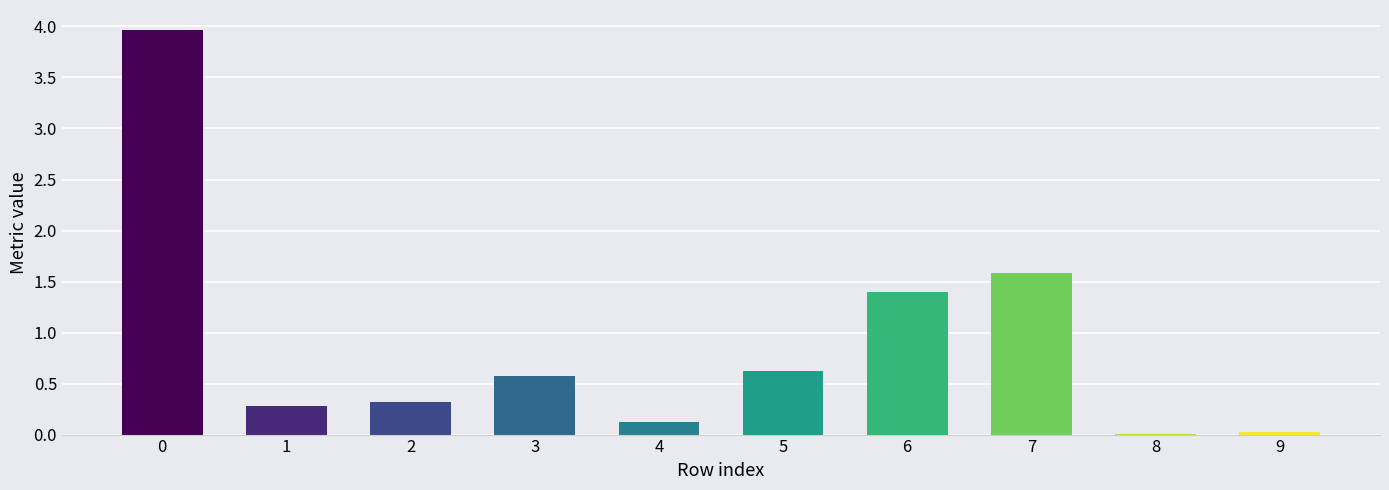

What is the ratio of the value at 5 to the value at 6?

0.4